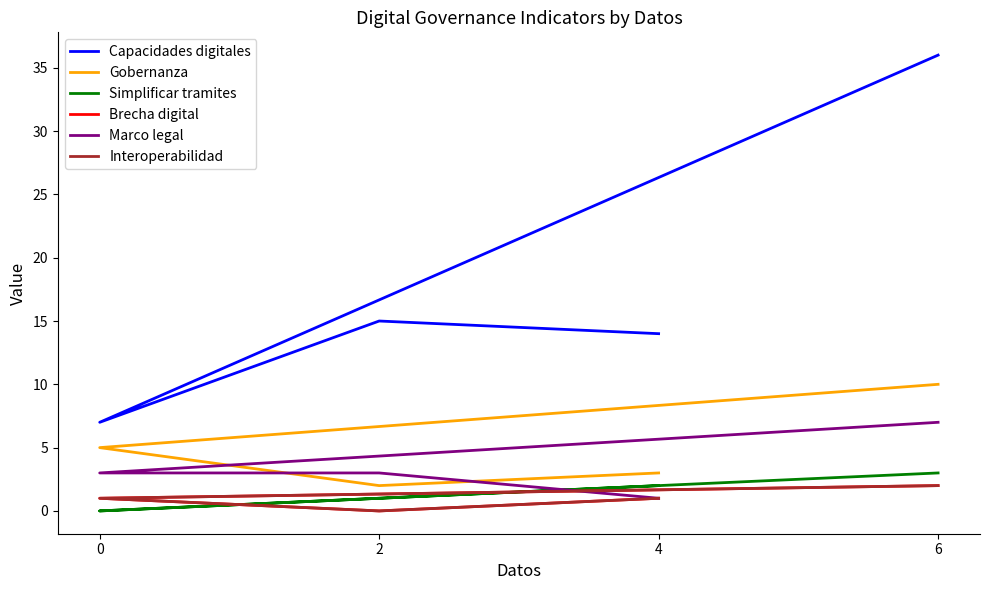

Which series has the largest total across all categories?

Capacidades digitales